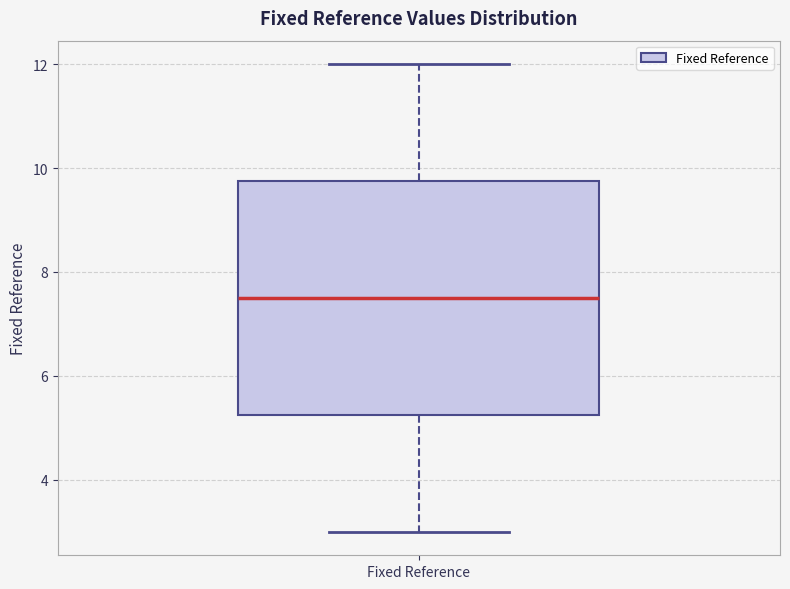

Where does the median line of the box for Fixed Reference sit on the y-axis? The values are not printed on the chart, so give them approximately, as read against the axis.

7.6